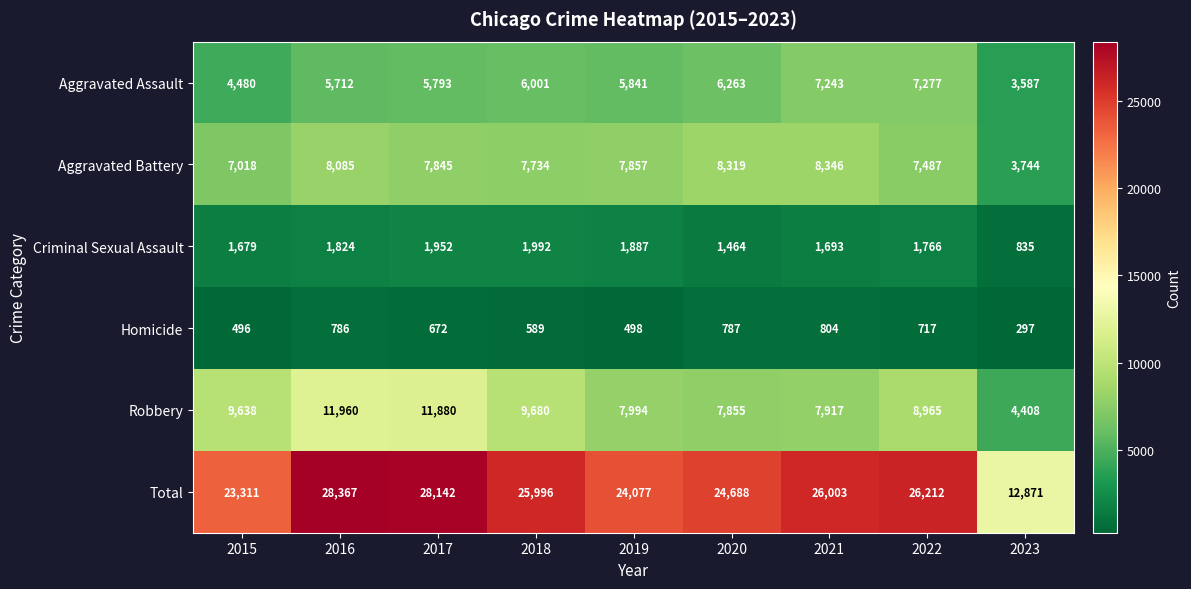

Count the number of categories in the chart.

9